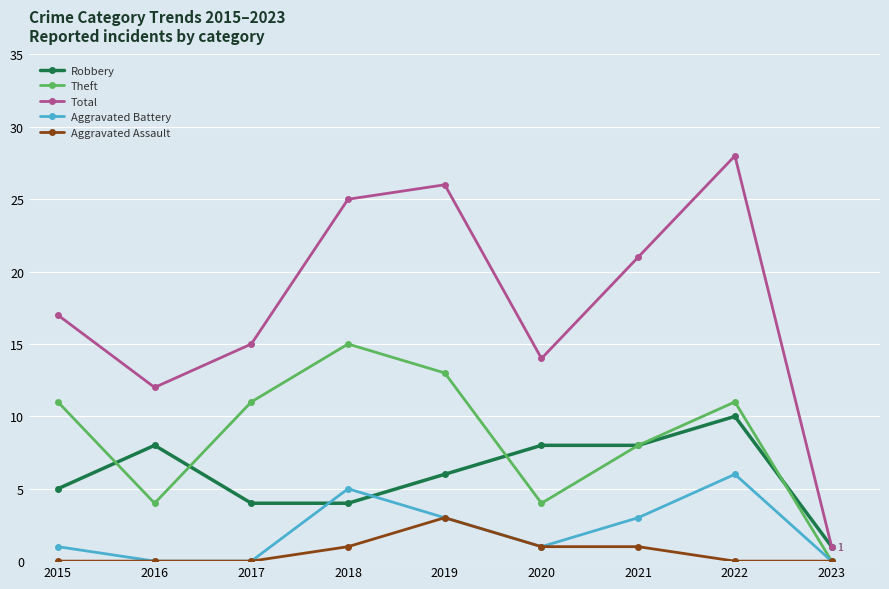

What is the greatest value displayed?

28